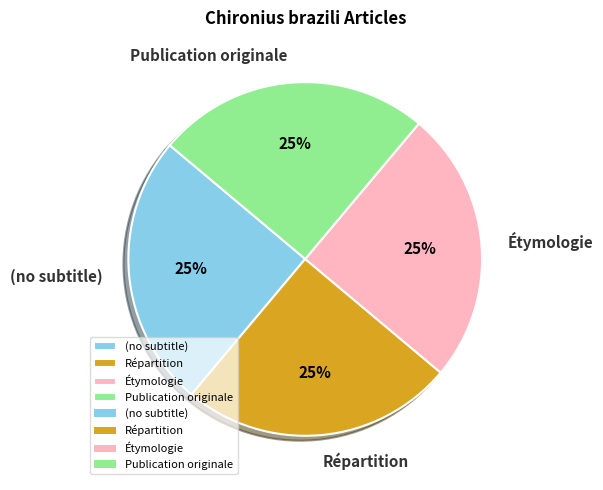

What is the ratio of the value at (no subtitle) to the value at Publication originale?

1.0